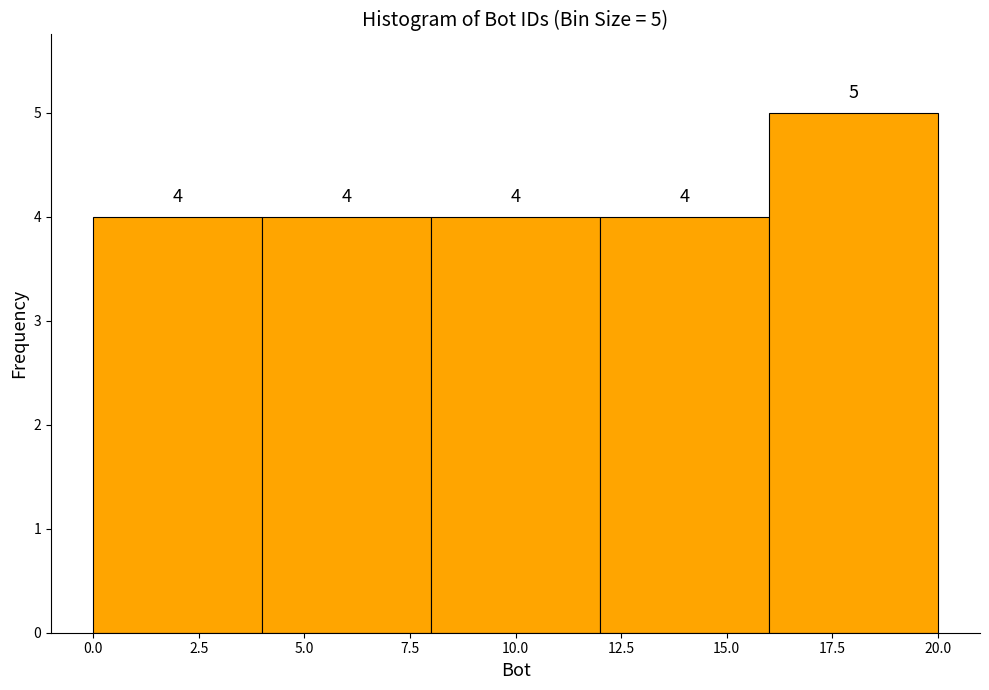

Which range on the x-axis has the tallest bar?

16 to 20